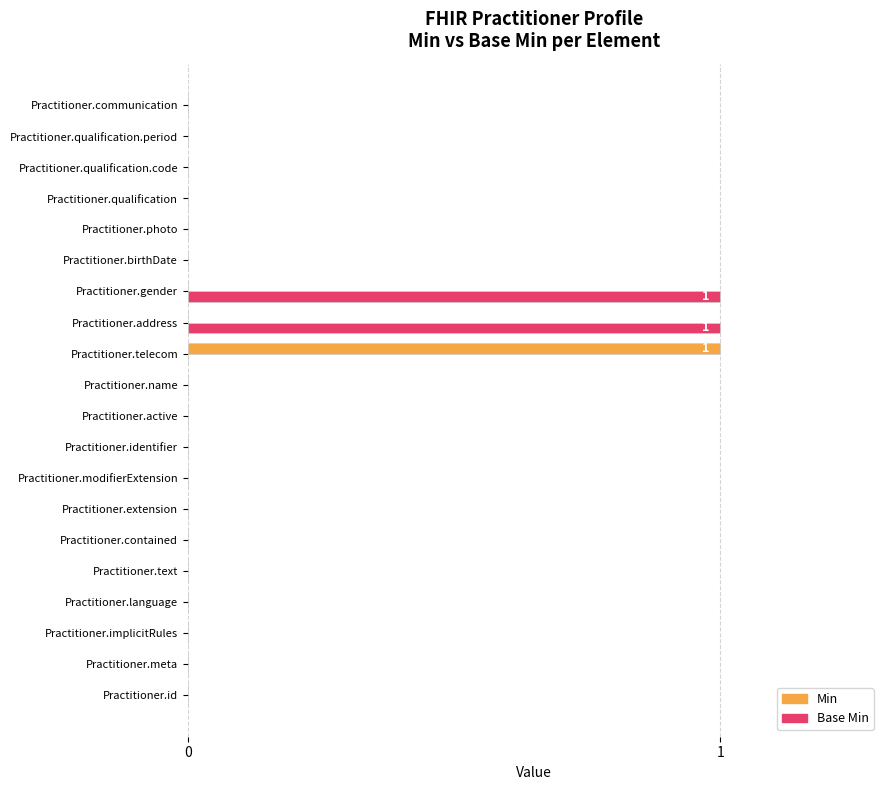

Between Practitioner.contained and Practitioner.gender, which series saw the biggest shift?

Base Min